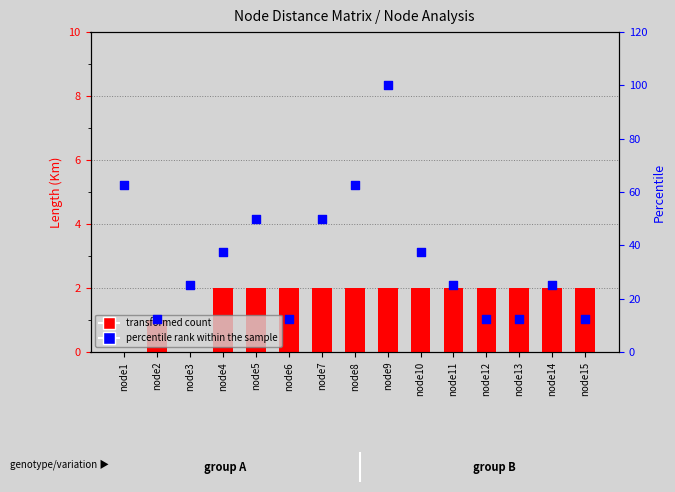

At which category is the sum across all series the highest?

node9